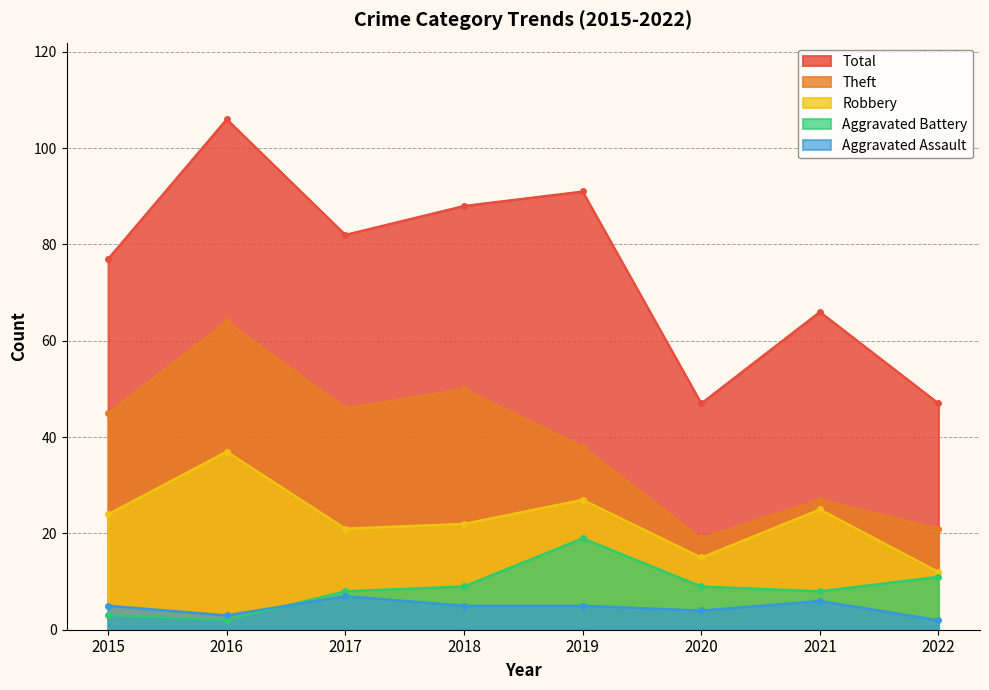

Reading left to right, transcribe all the data shown in this chart.

Aggravated Assault: 2015=5	2016=3	2017=7	2018=5	2019=5	2020=4	2021=6	2022=2
Aggravated Battery: 2015=3	2016=2	2017=8	2018=9	2019=19	2020=9	2021=8	2022=11
Robbery: 2015=24	2016=37	2017=21	2018=22	2019=27	2020=15	2021=25	2022=12
Theft: 2015=45	2016=64	2017=46	2018=50	2019=38	2020=19	2021=27	2022=21
Total: 2015=77	2016=106	2017=82	2018=88	2019=91	2020=47	2021=66	2022=47